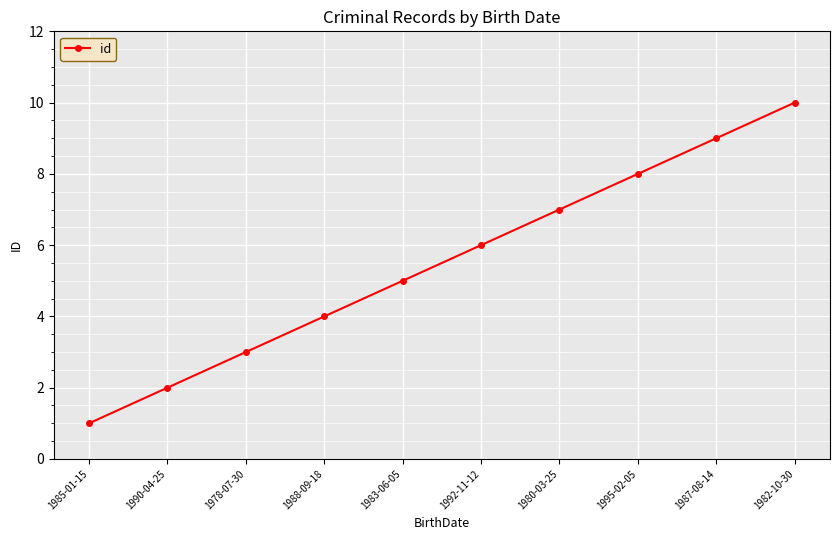

Rank the categories by value from highest to lowest.

1982-10-30, 1987-08-14, 1995-02-05, 1980-03-25, 1992-11-12, 1983-06-05, 1988-09-18, 1978-07-30, 1990-04-25, 1985-01-15